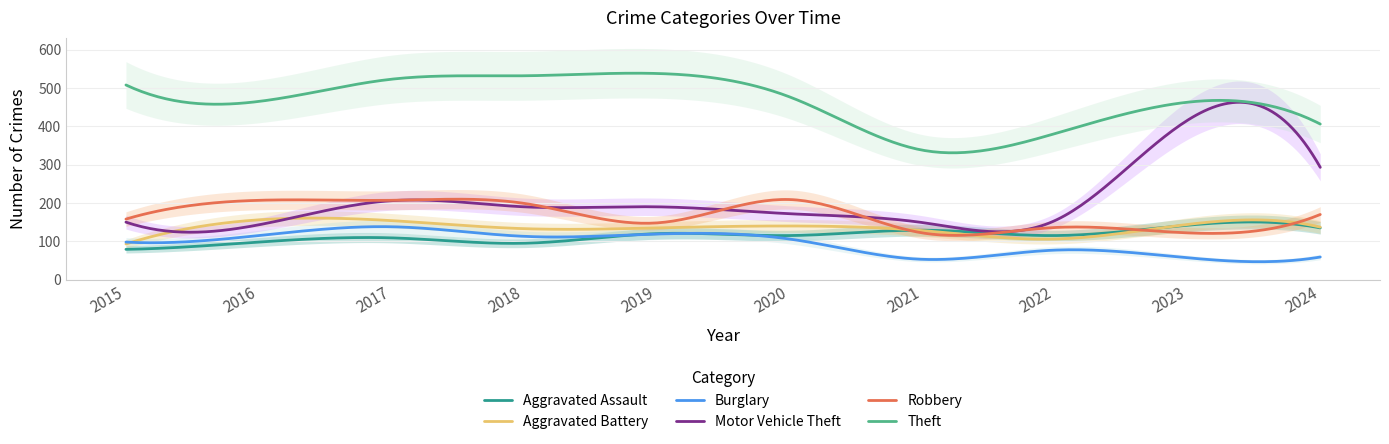

What is the spread (max minus min) of values at 2023?

406